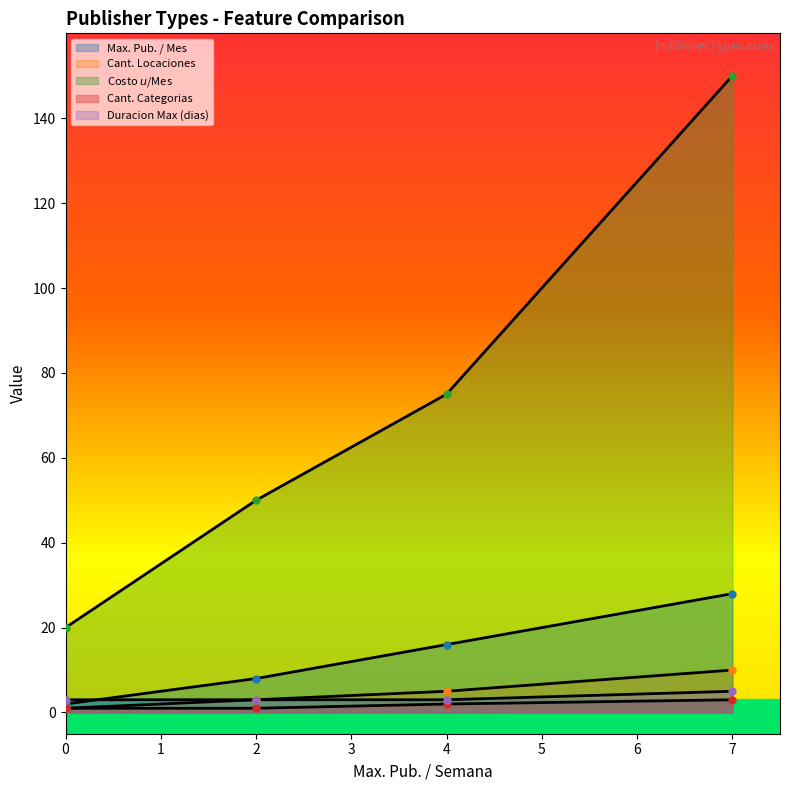

List the series in order of their peak value, lowest first.

Cant. Categorias, Duracion Max (dias), Cant. Locaciones, Max. Pub. / Mes, Costo $u$/Mes